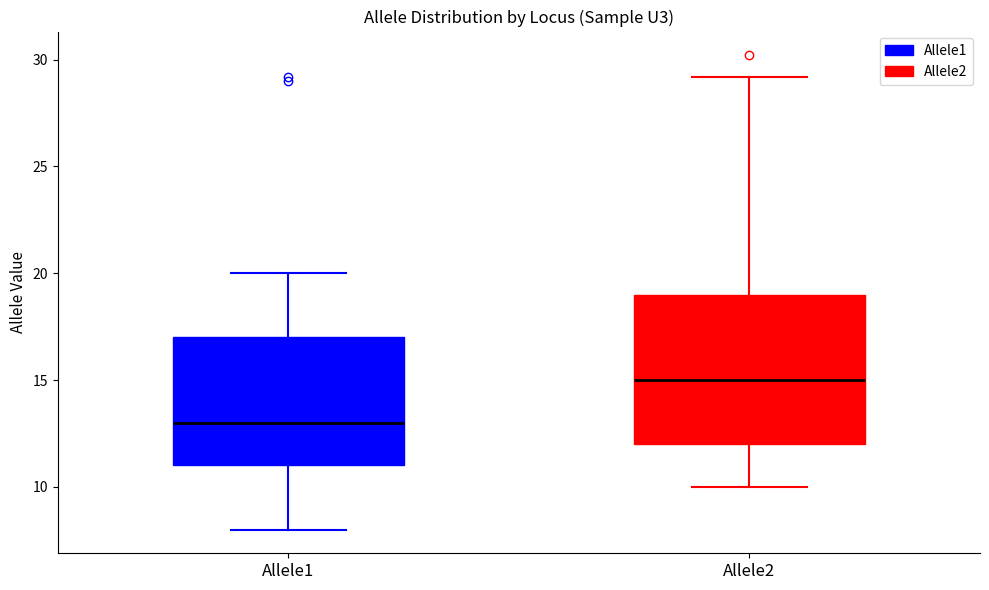

Comparing the boxes themselves (not the whiskers), which one is the tallest?

Allele2